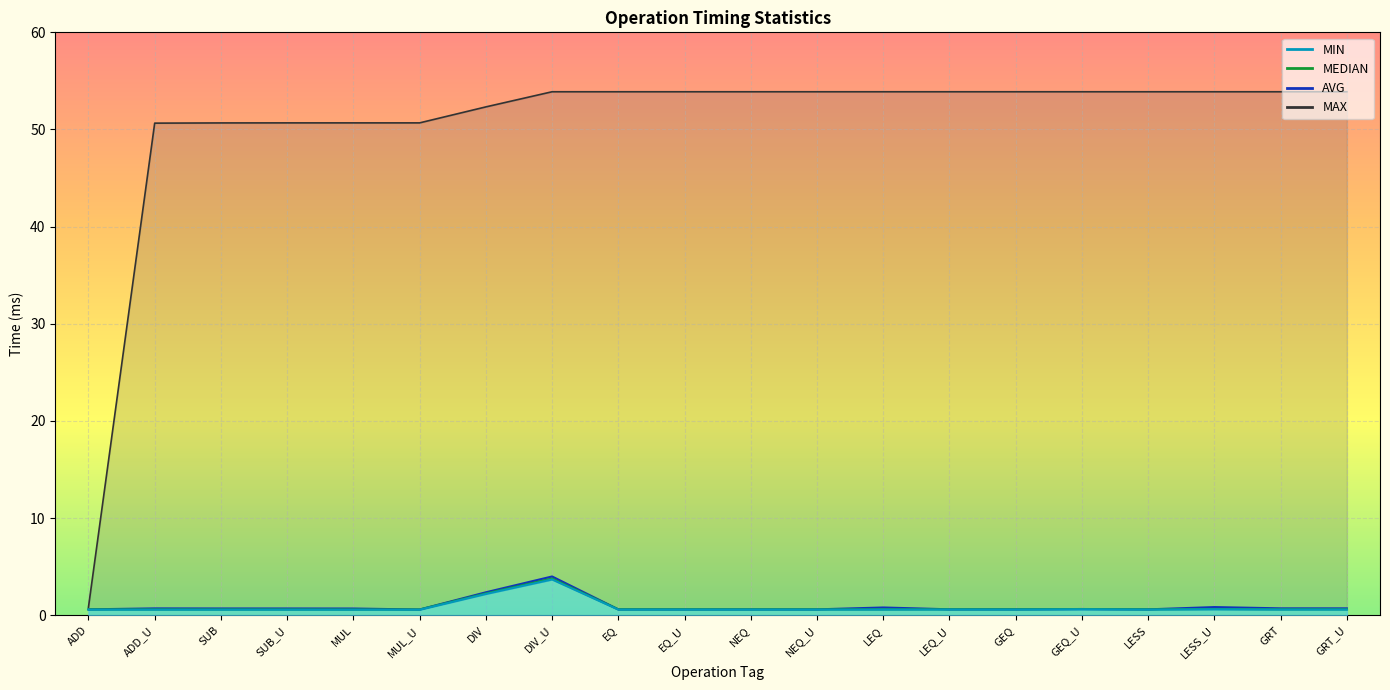

At which category is the sum across all series the highest?

DIV_U